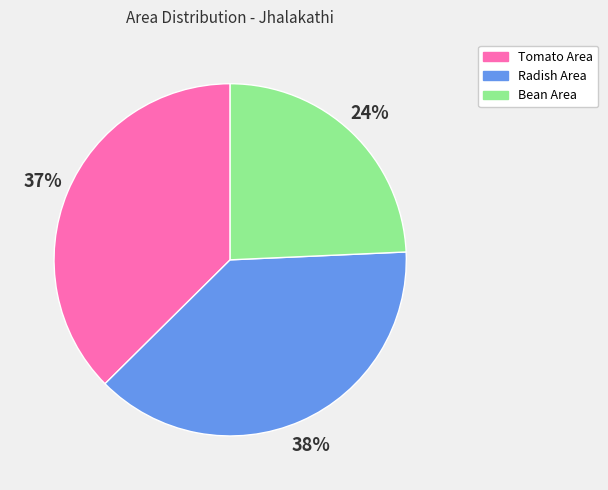

Which has a higher value, Bean Area or Tomato Area?

Tomato Area